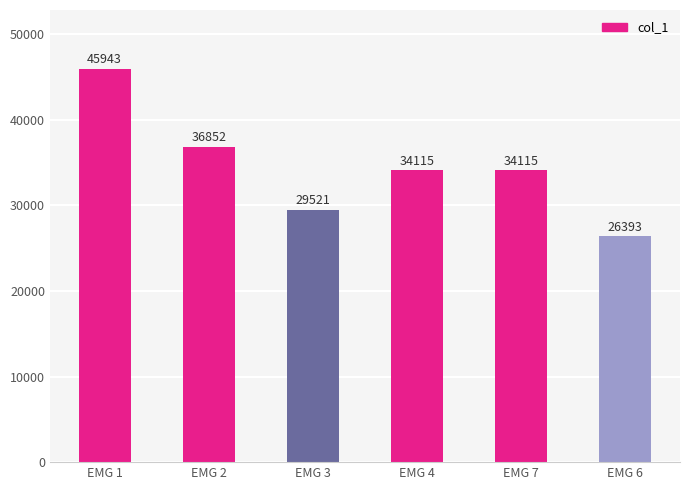

At which label does the data first exceed 34115?

EMG 1